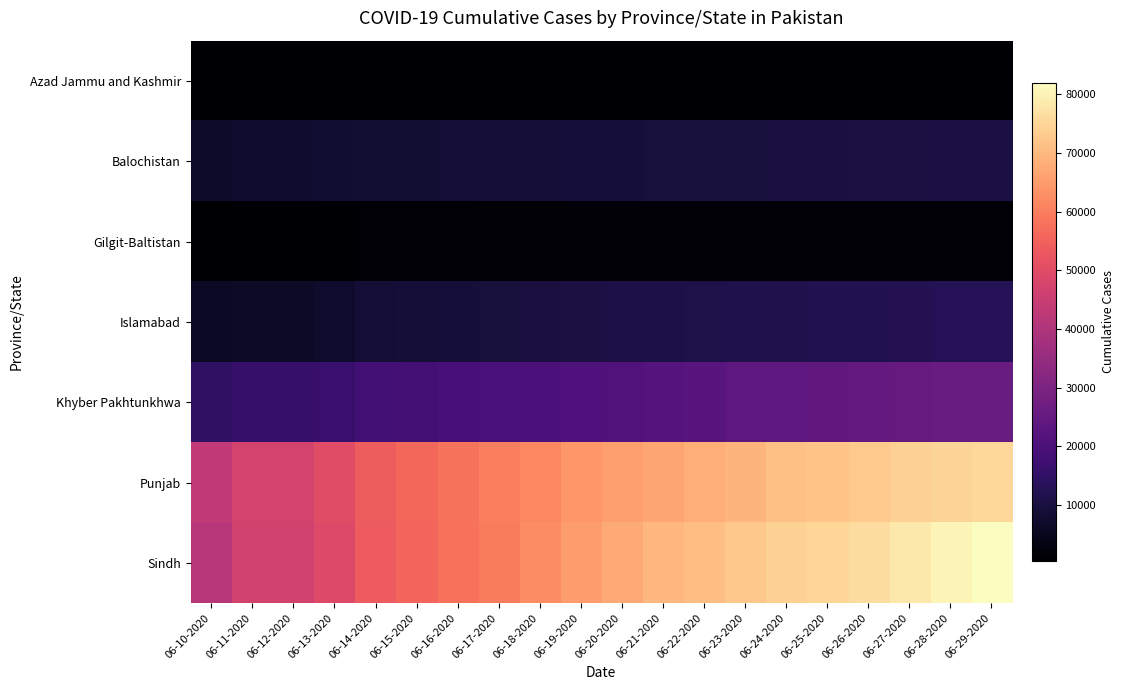

What is the maximum value shown in the chart?

81985